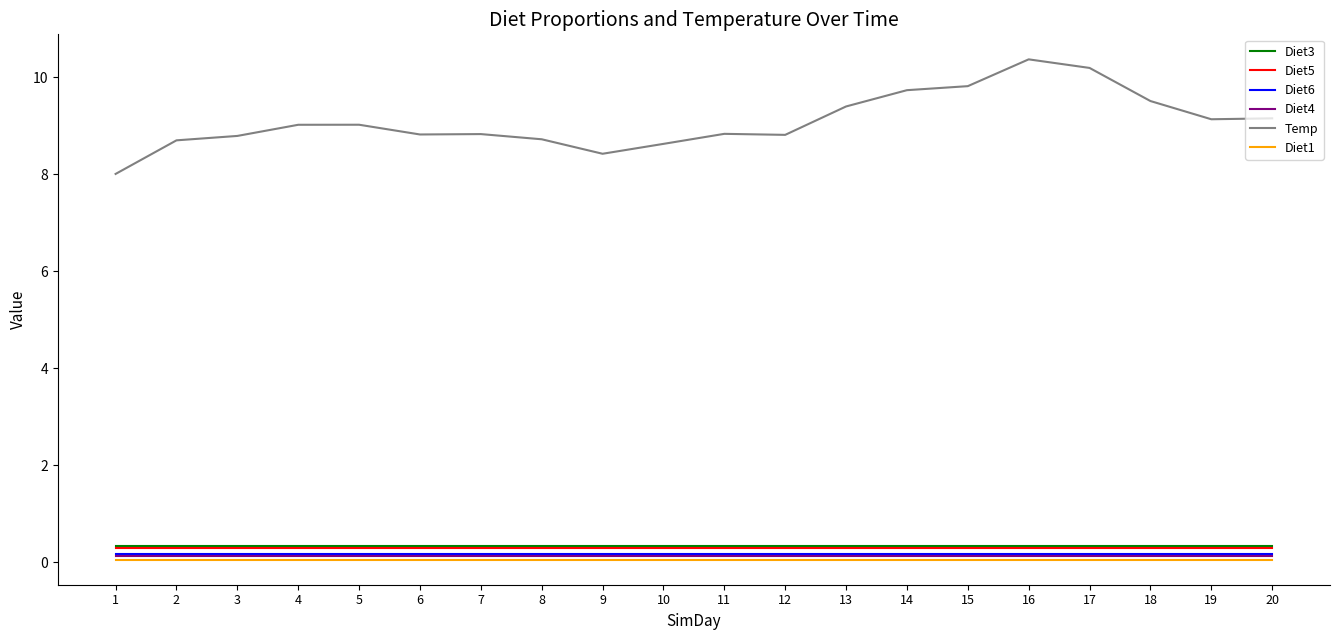

What is the highest value of the Temp series?

10.4